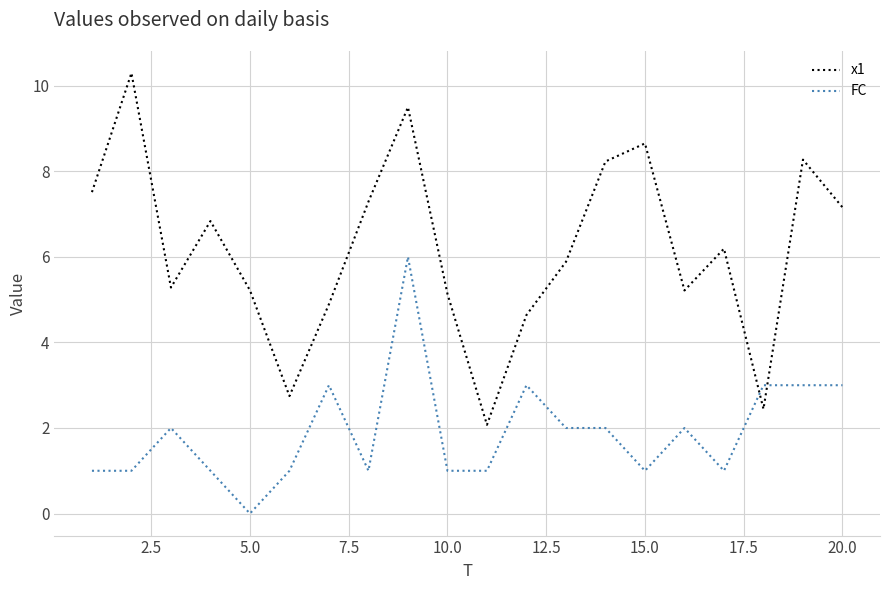

Count the number of data series in this chart.

2